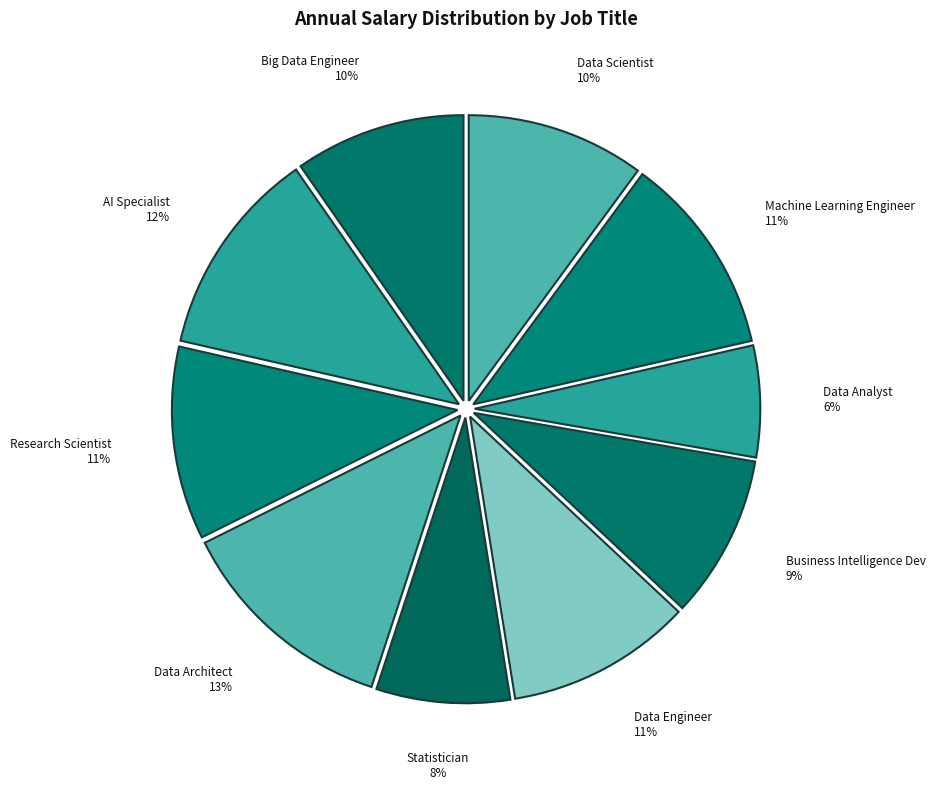

To the nearest percent, what is the combined percentage of Data Engineer and Data Scientist?

21%